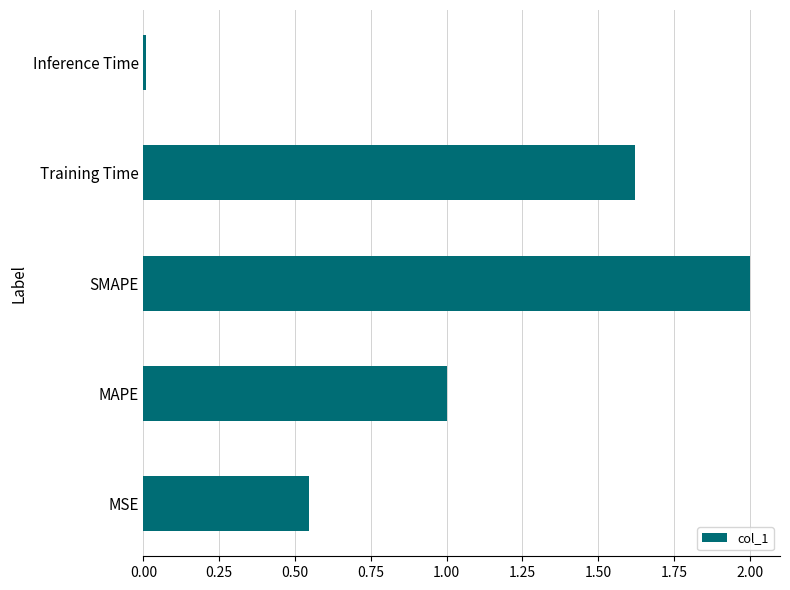

How many values are below 1?

2